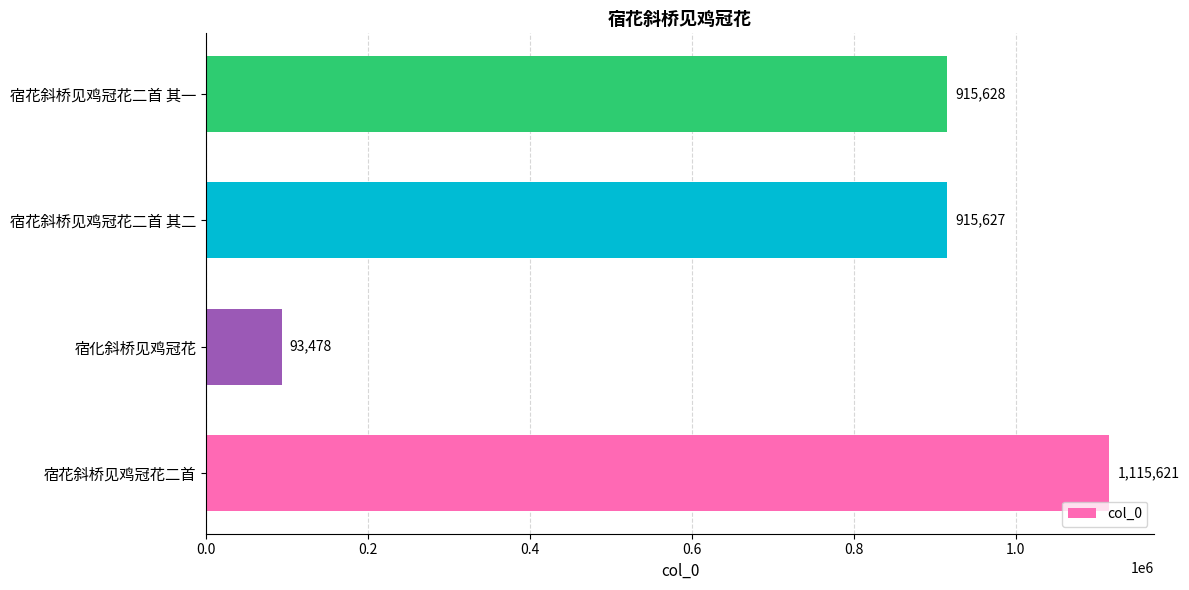

Reading top to bottom, extract all data points from this chart.

915628	915627	93478	1115621